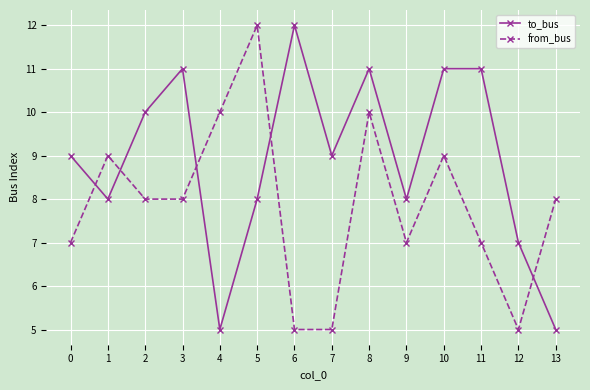

True or false: from_bus has a value of 7 at 11.

True